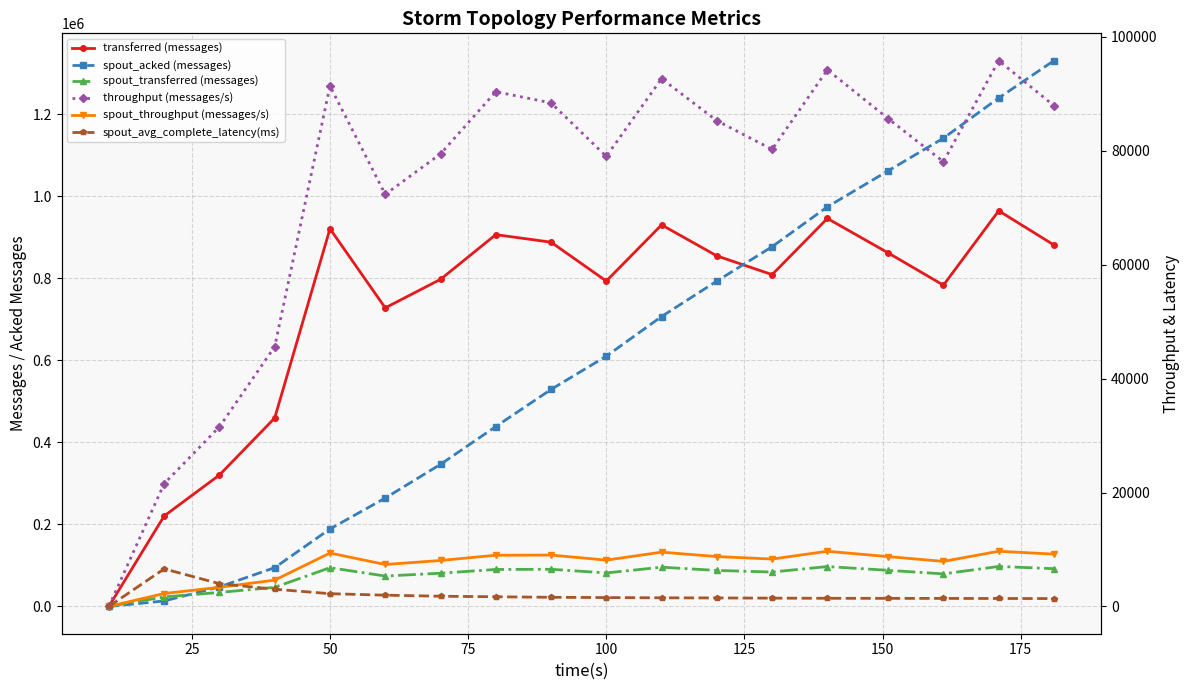

What is the highest value of the spout_avg_complete_latency(ms) series?

6597.4